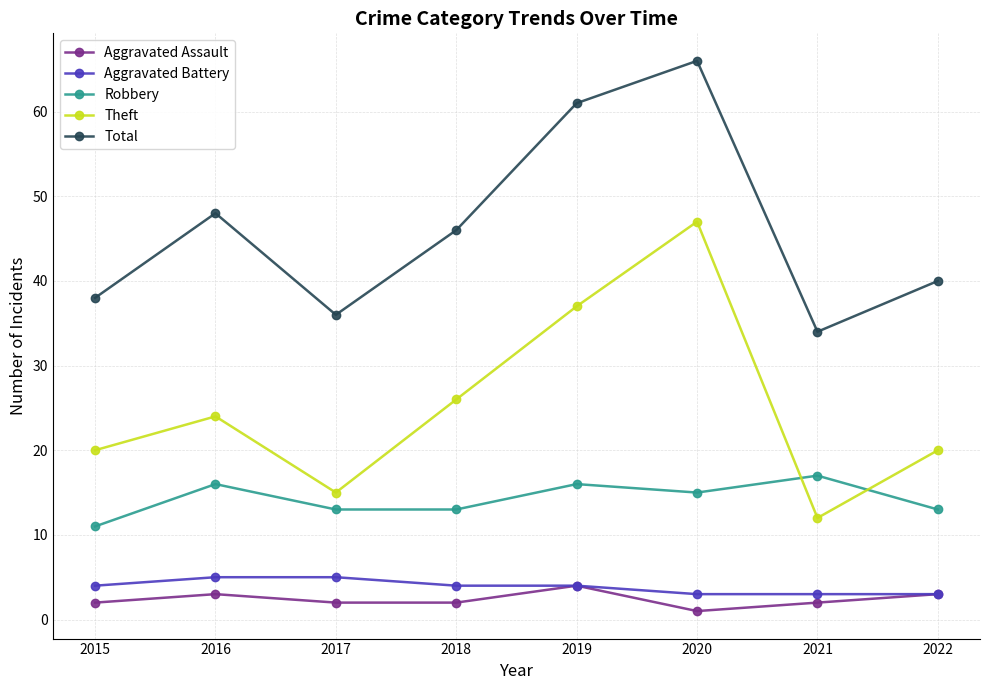

True or false: Aggravated Assault has more than 2 interior local peaks.

False